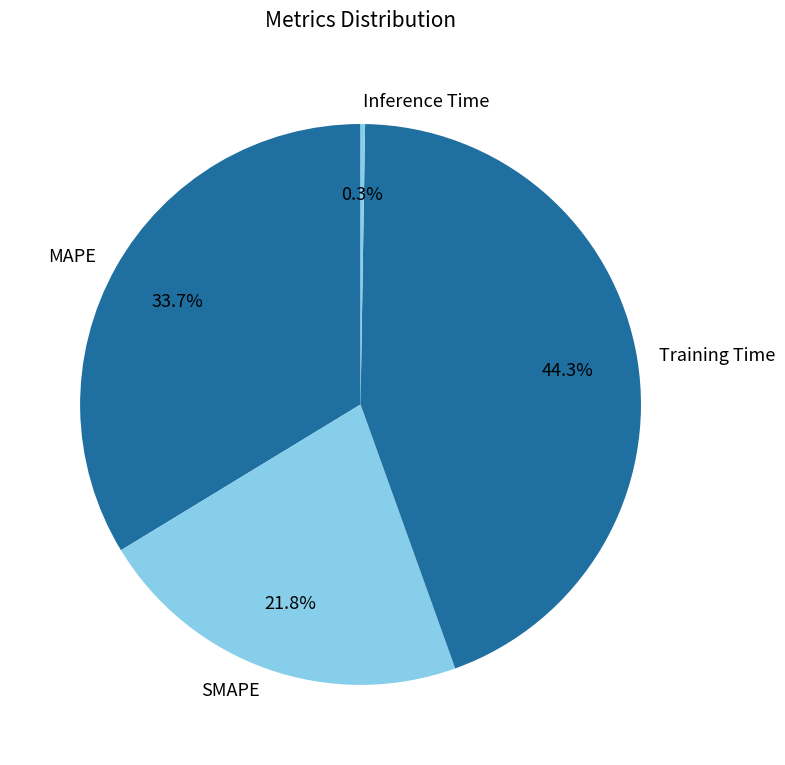

Which category has the biggest portion of the pie?

Training Time